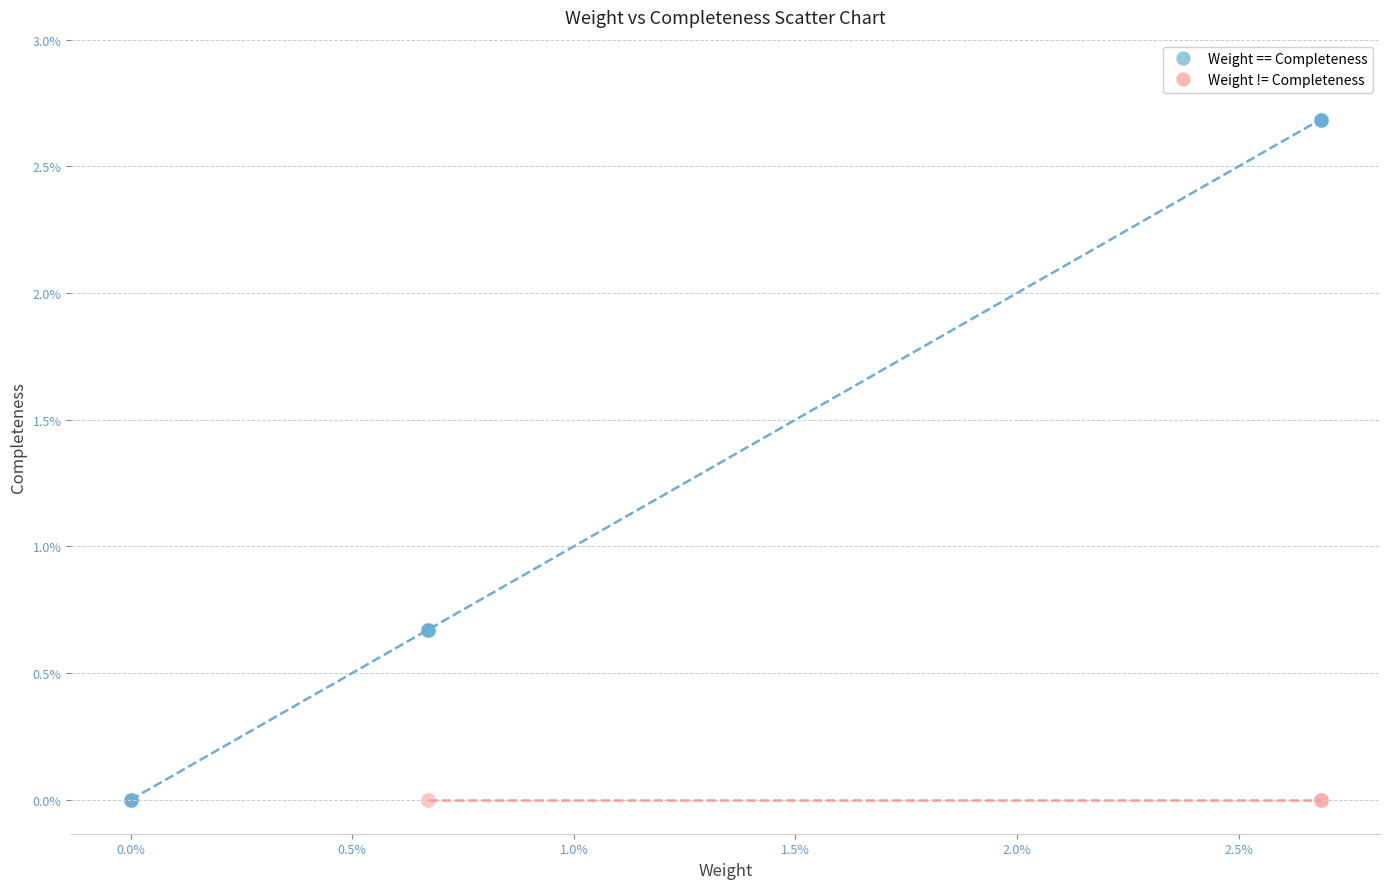

What are all the series names shown in the legend?

Weight == Completeness, Weight != Completeness